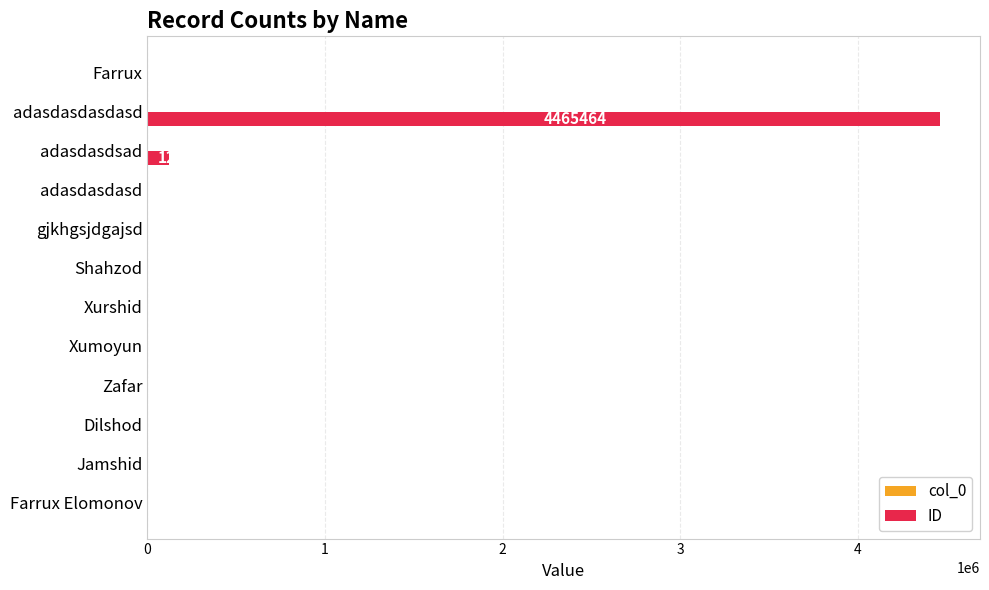

The value of ID at Xumoyun is 6. True or false?

True